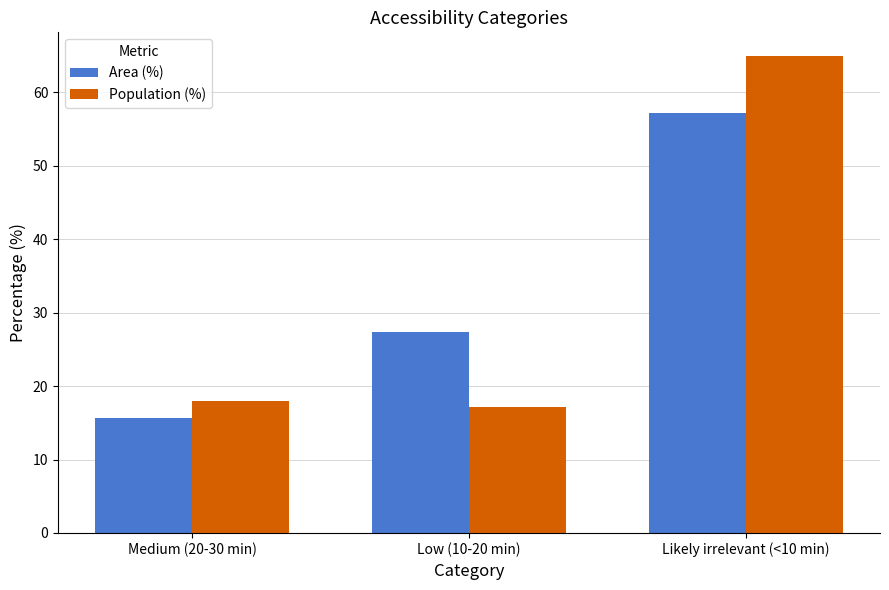

What are all the series names shown in the legend?

Area (%), Population (%)